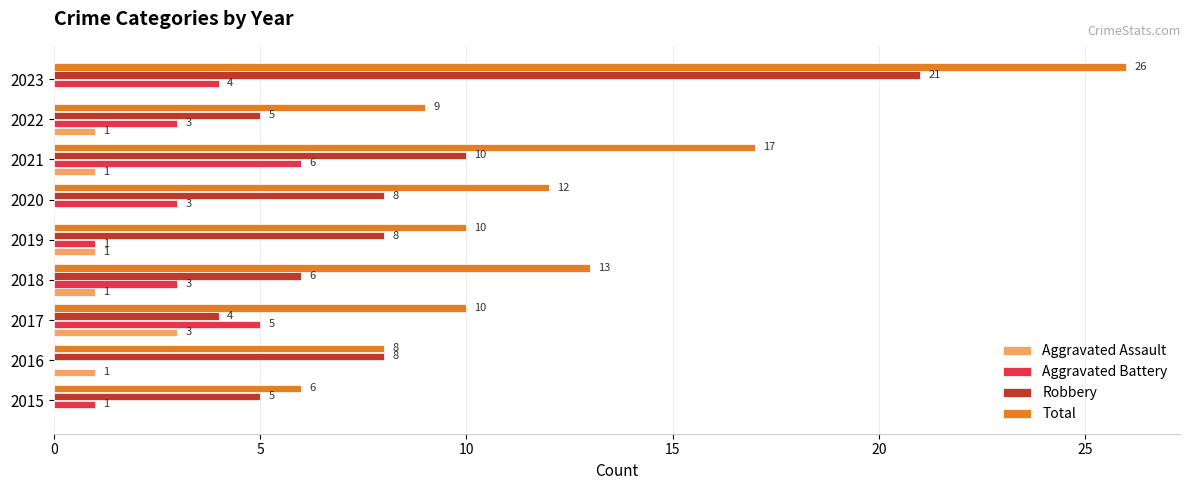

What is the greatest value displayed?

26